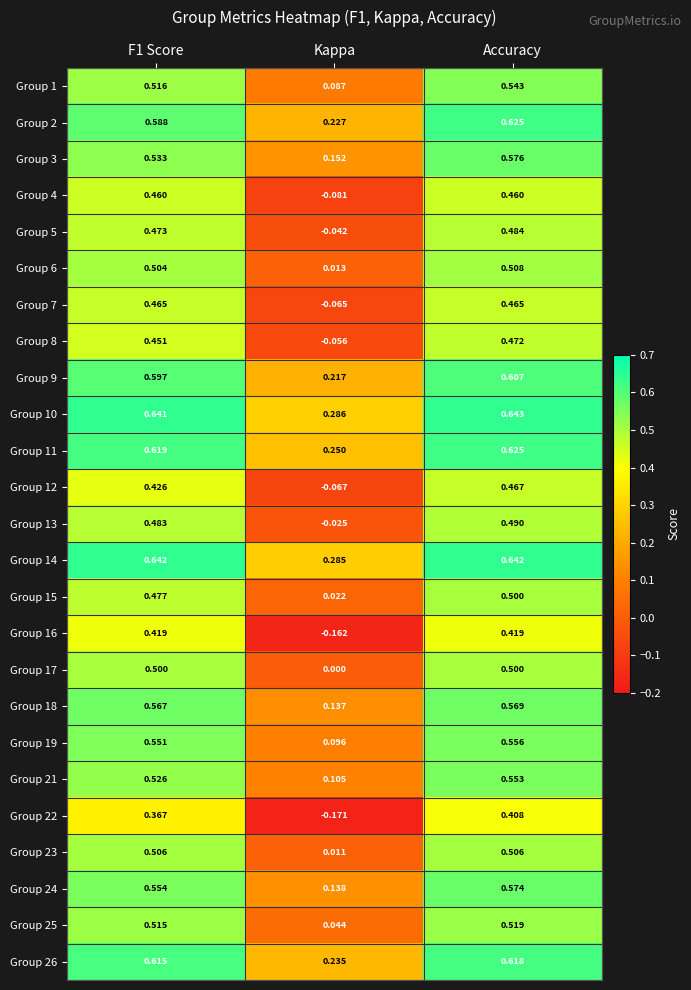

At which category does the chart reach its peak across all series?

Accuracy